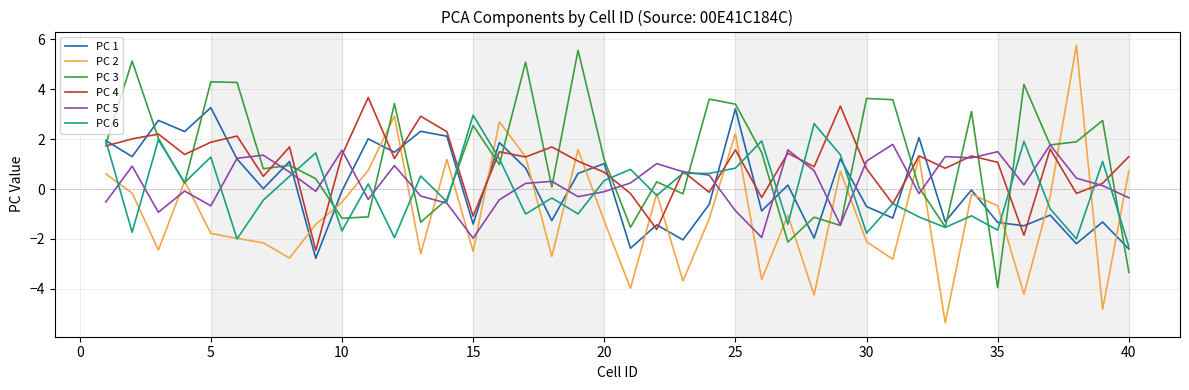

Which series has the widest spread of values?

PC 2